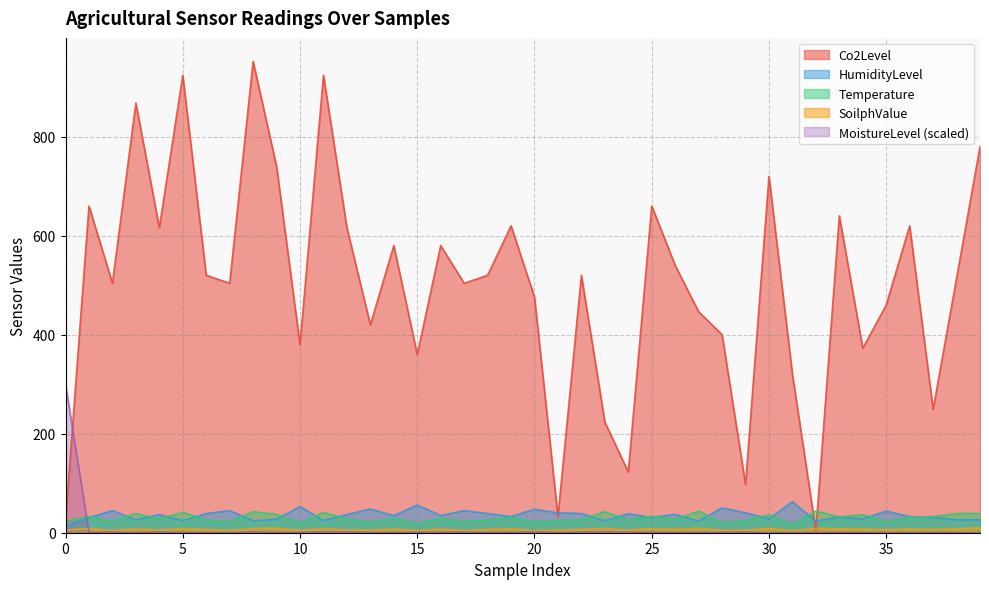

True or false: Temperature and MoistureLevel (scaled) intersect in this chart.

True